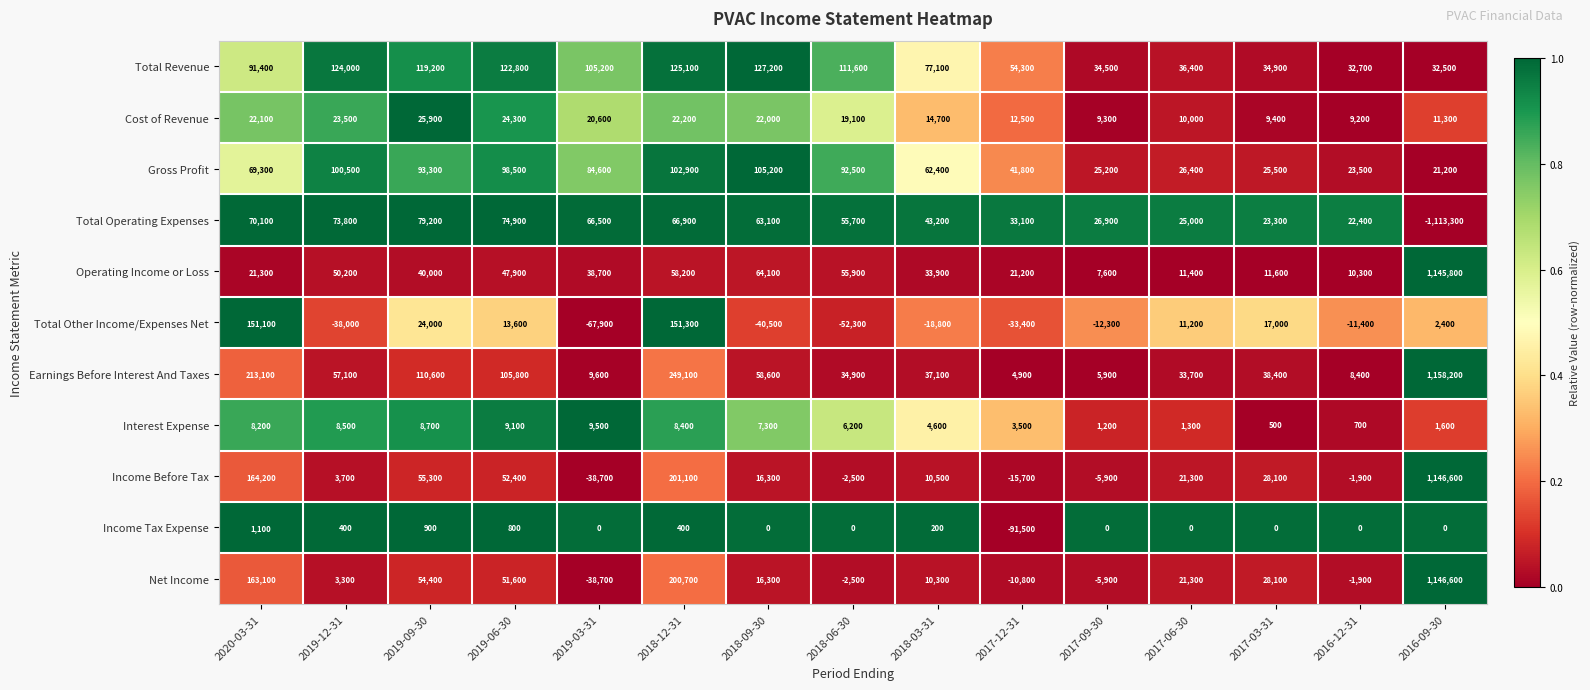

Between 2019-09-30 and 2018-06-30, which series saw the biggest shift?

Total Other Income/Expenses Net